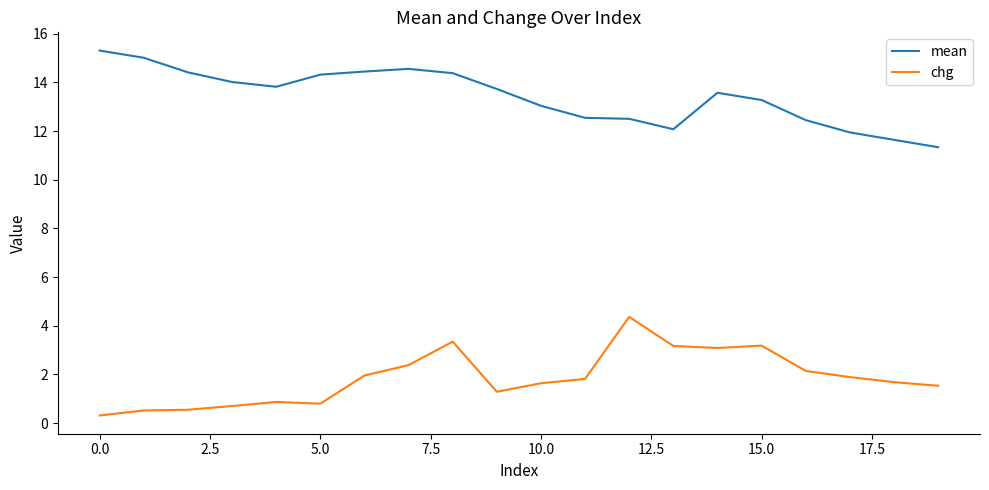

Rank the series by their average value, from lowest to highest.

chg, mean